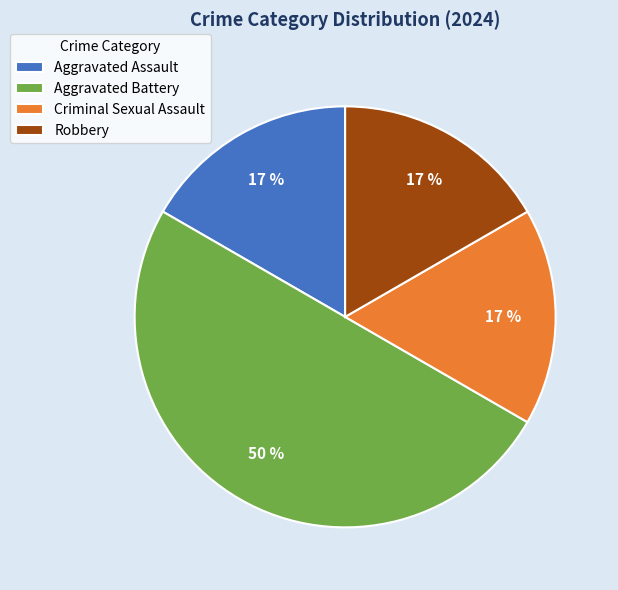

To the nearest percent, what percentage of the pie is Aggravated Battery?

50%